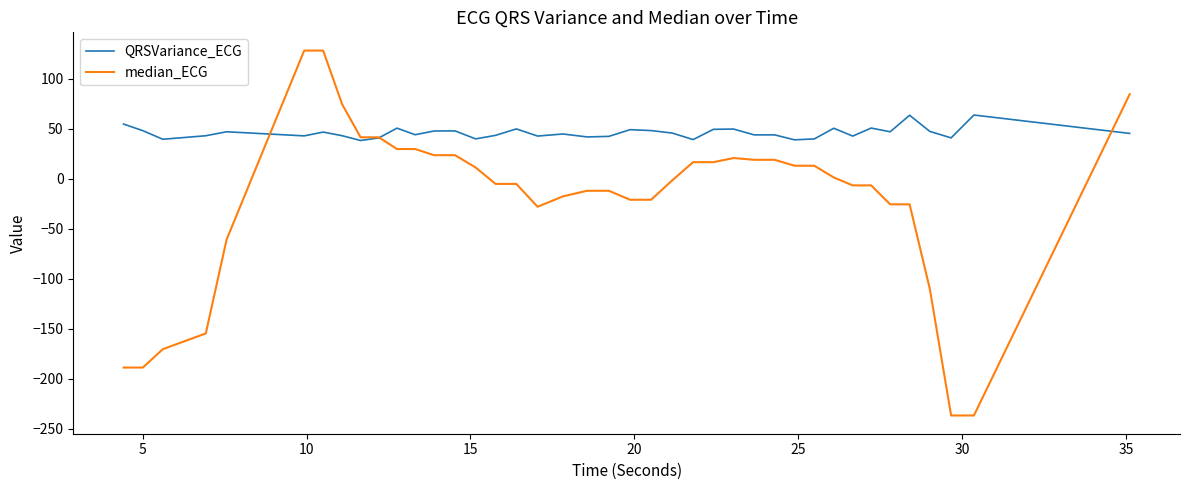

What is the difference between the second highest and second lowest values in the median_ECG series?

365.0